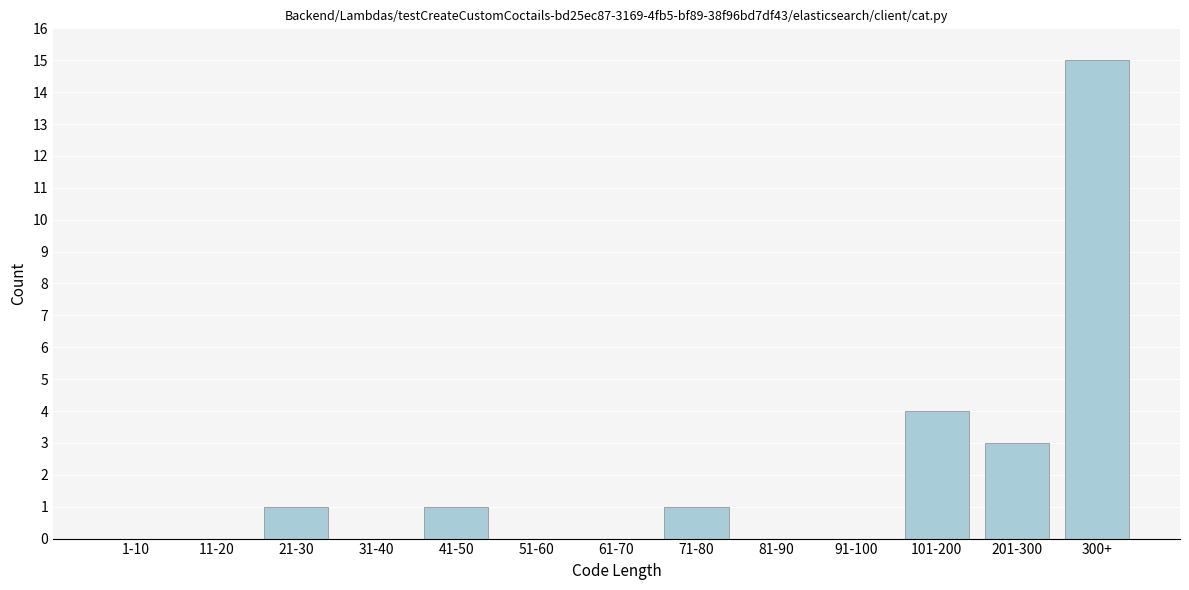

Reading left to right, list all the values displayed in this chart.

1-10=0	11-20=0	21-30=1	31-40=0	41-50=1	51-60=0	61-70=0	71-80=1	81-90=0	91-100=0	101-200=4	201-300=3	300+=15